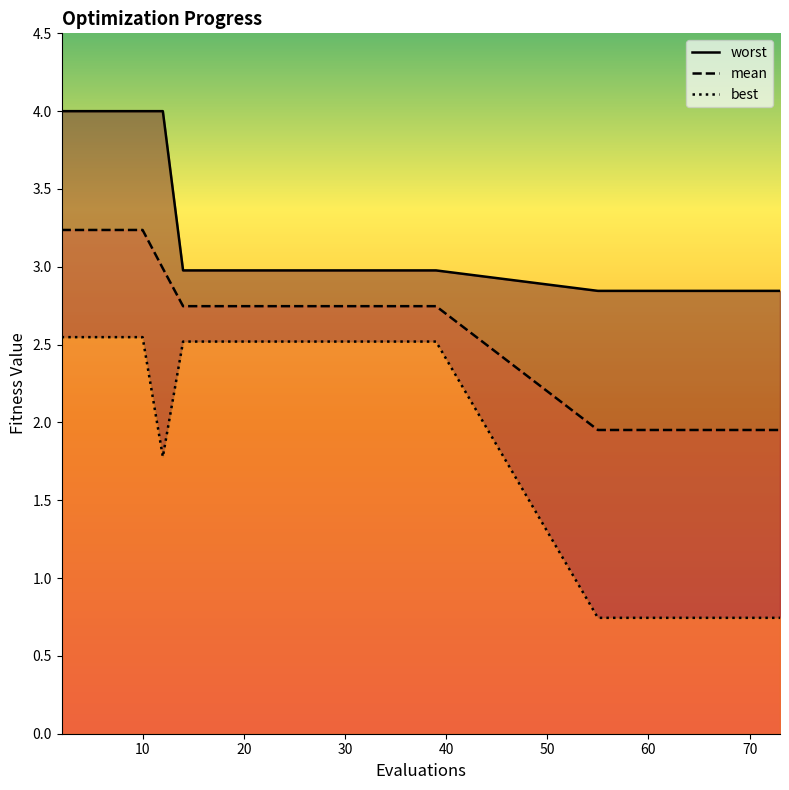

What is the maximum value for best?

2.5